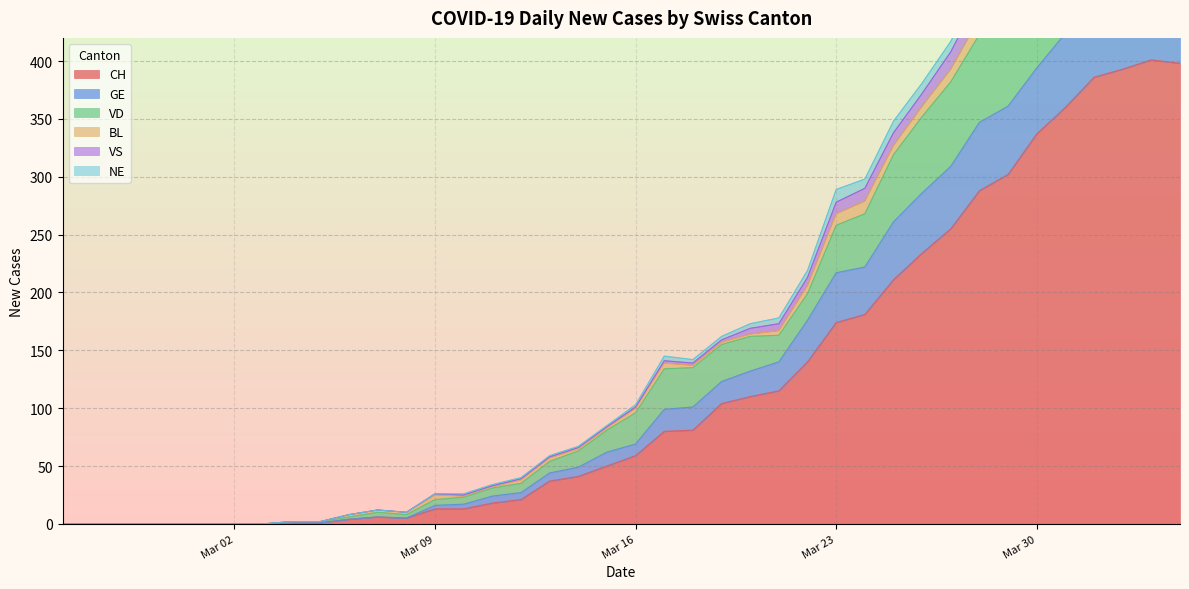

True or false: GE and CH cross at least once.

False